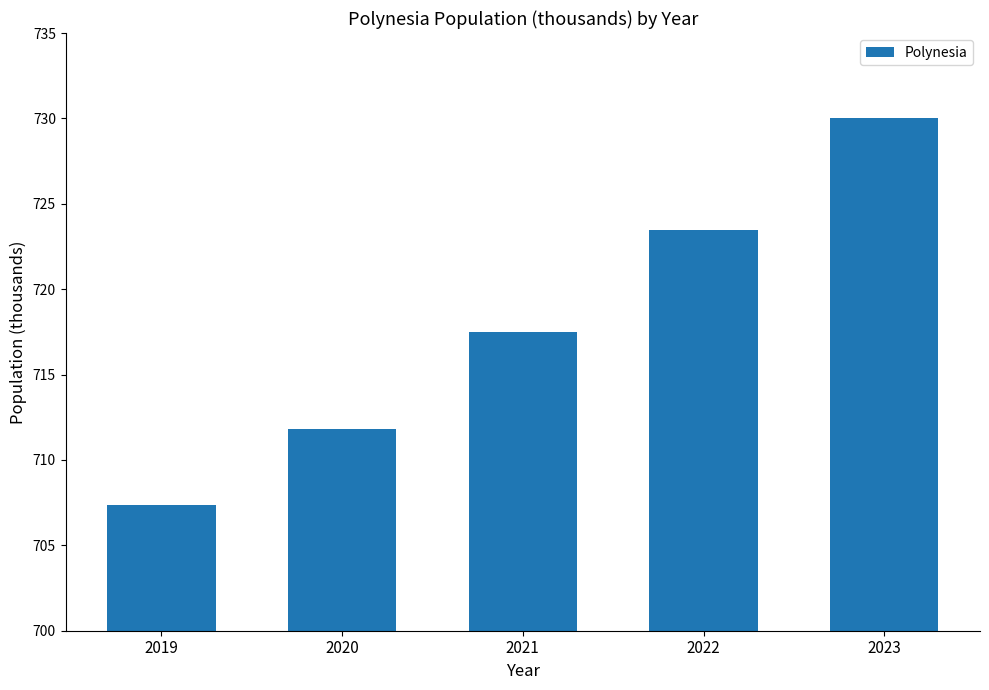

Reading left to right, list all the values displayed in this chart.

2019=707.3	2020=711.8	2021=717.5	2022=723.5	2023=730.0